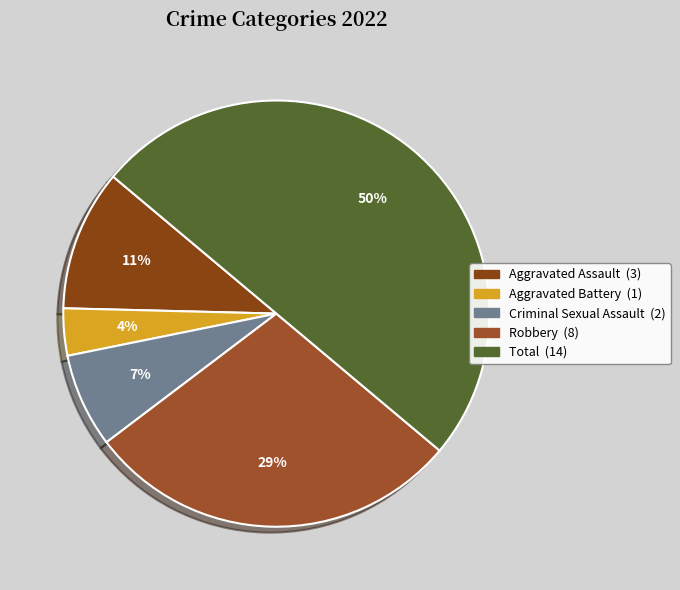

Is there a majority slice in this chart?

No